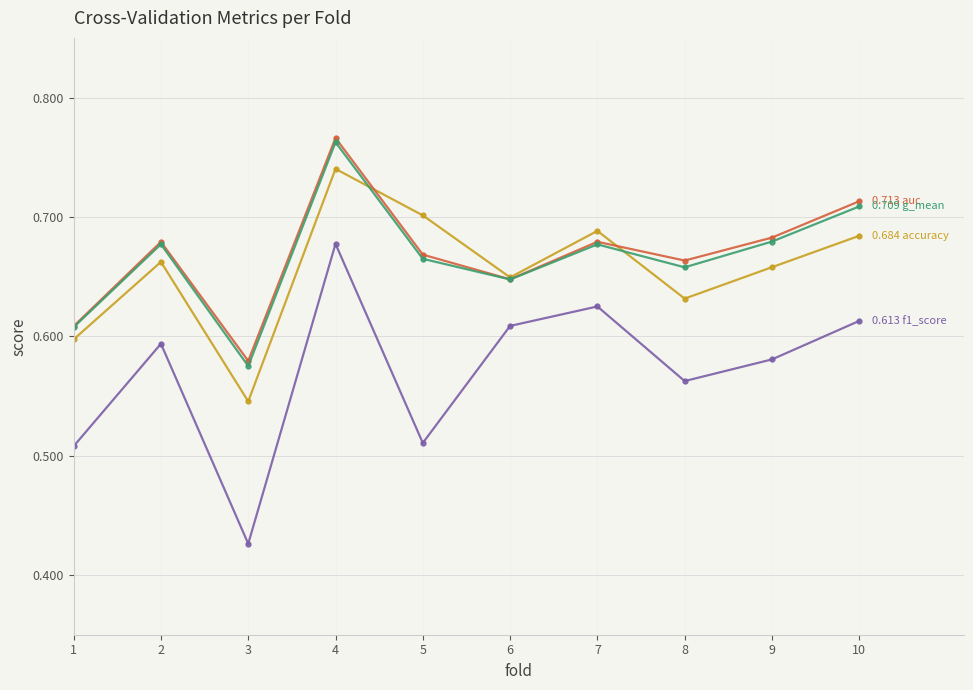

At which category is the sum across all series the highest?

4